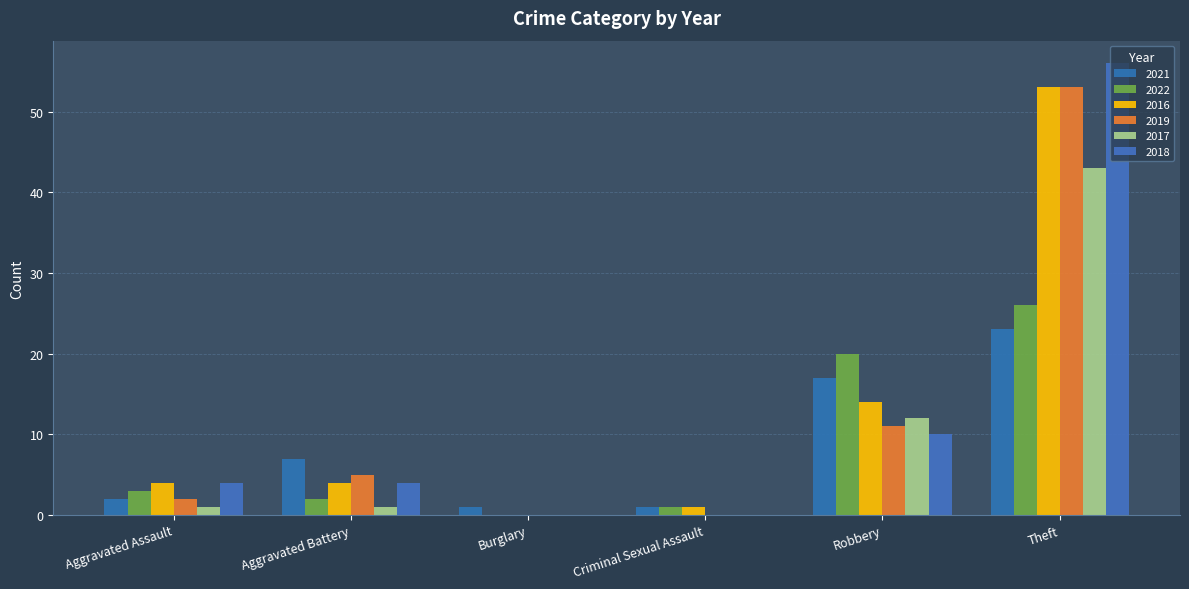

What is the total value across all series at Theft?

254